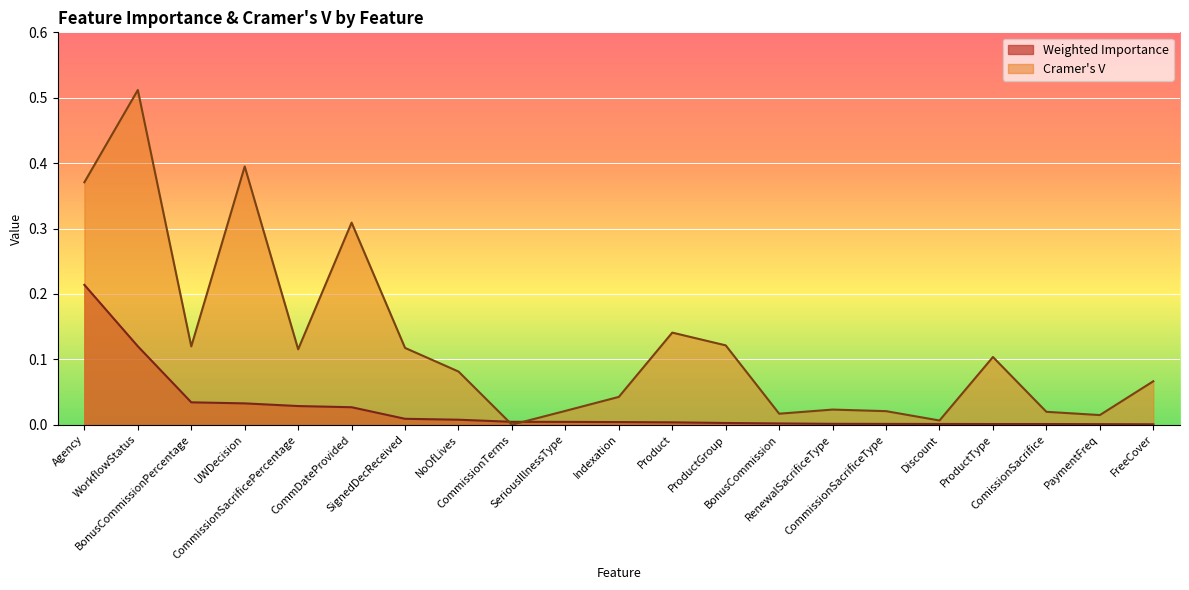

What is the label of the 8th point from the right?

BonusCommission